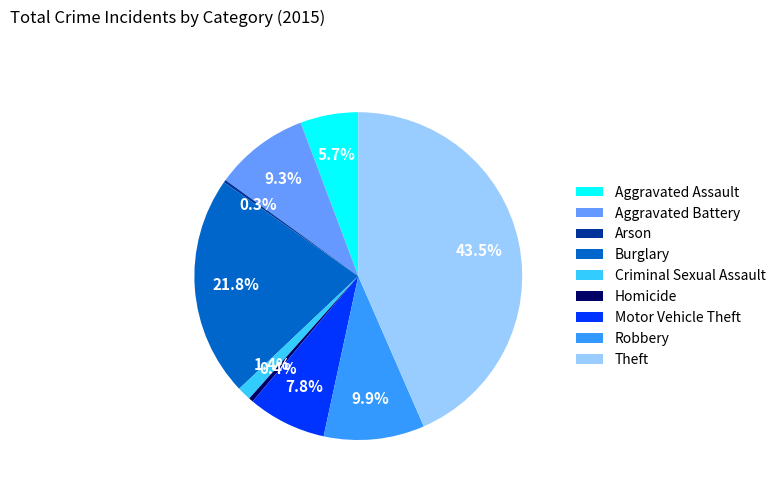

Does any single category account for the majority?

No